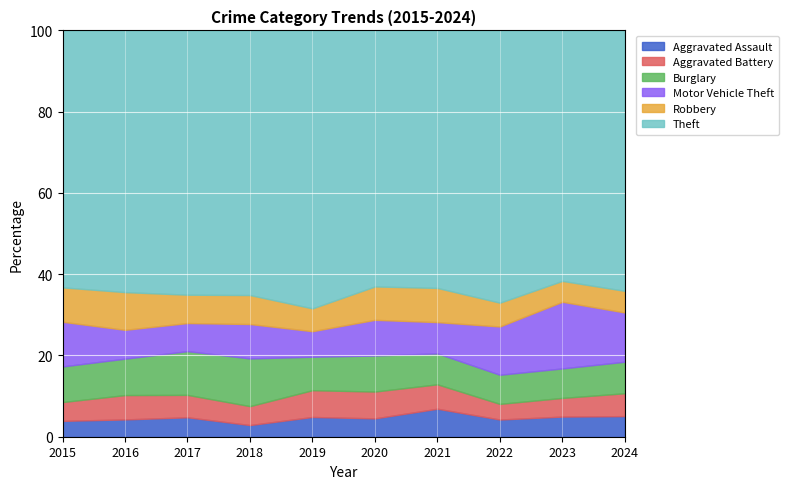

Rank the series by their maximum value, from highest to lowest.

Theft, Motor Vehicle Theft, Burglary, Robbery, Aggravated Battery, Aggravated Assault